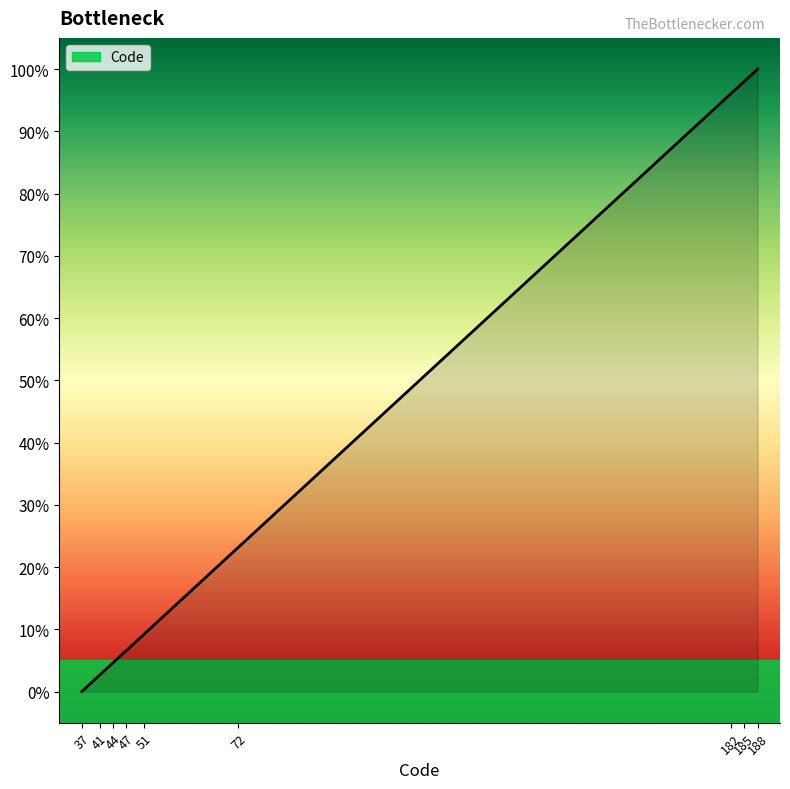

What is the difference between the maximum and minimum values?

100.0